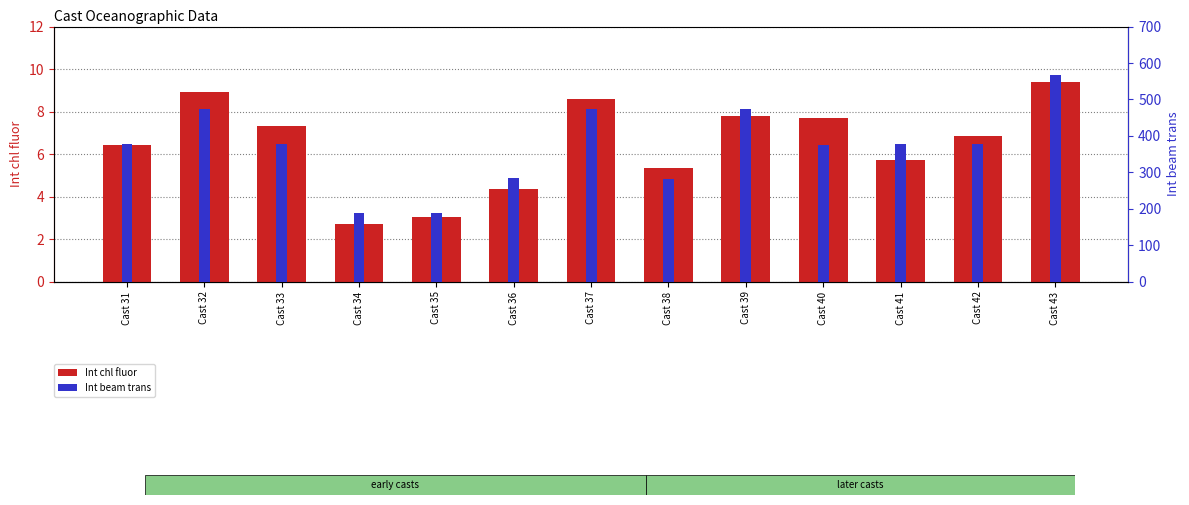

Where is Int chl fluor nearest to the value 6?

Cast 41